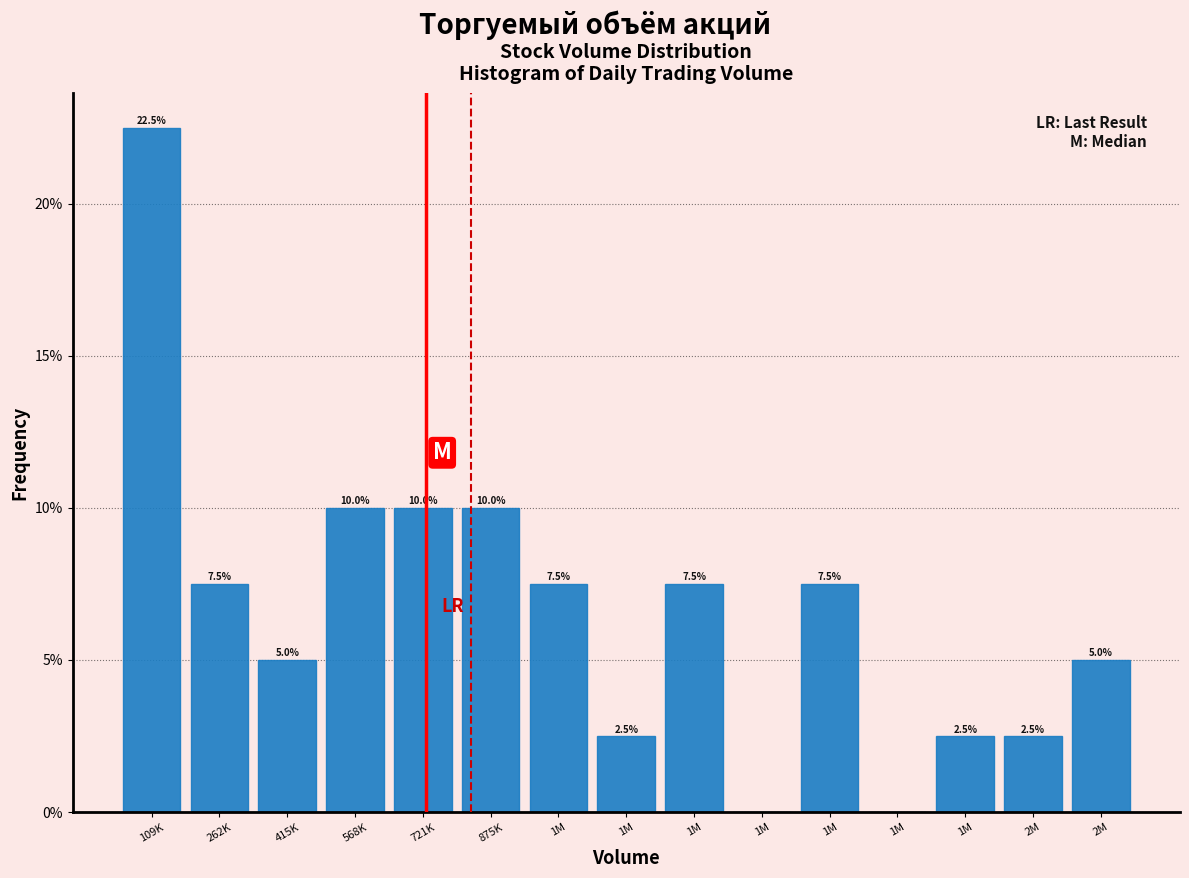

How many values exceed 7?

8